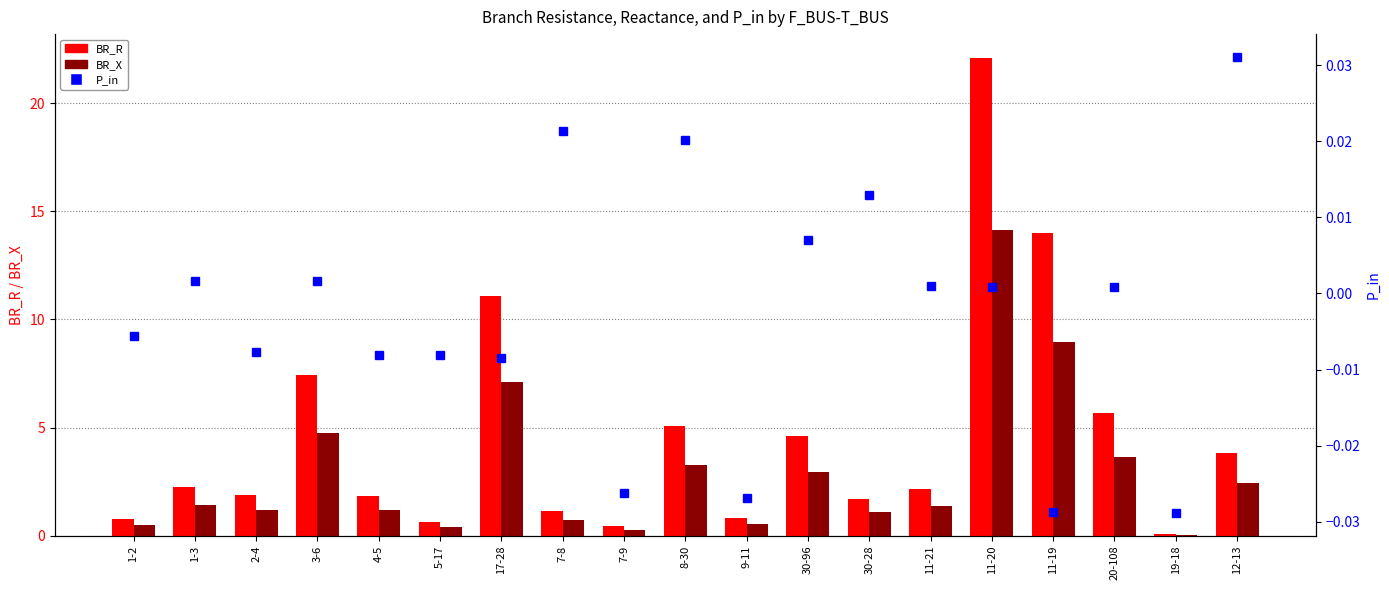

What is the label of the 8th bar from the left?

7-8